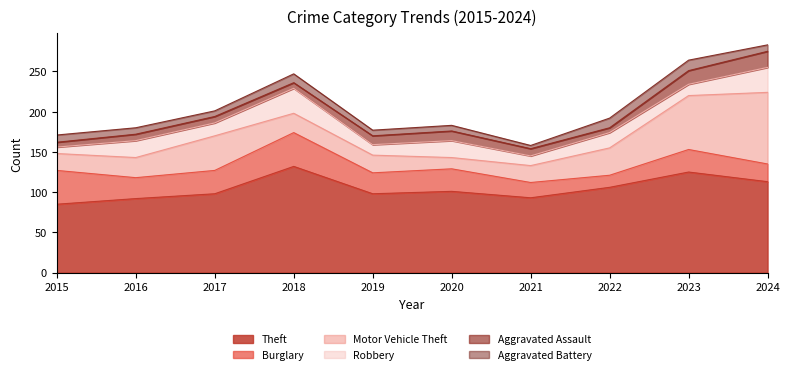

At which label does Burglary first exceed 28?

2015